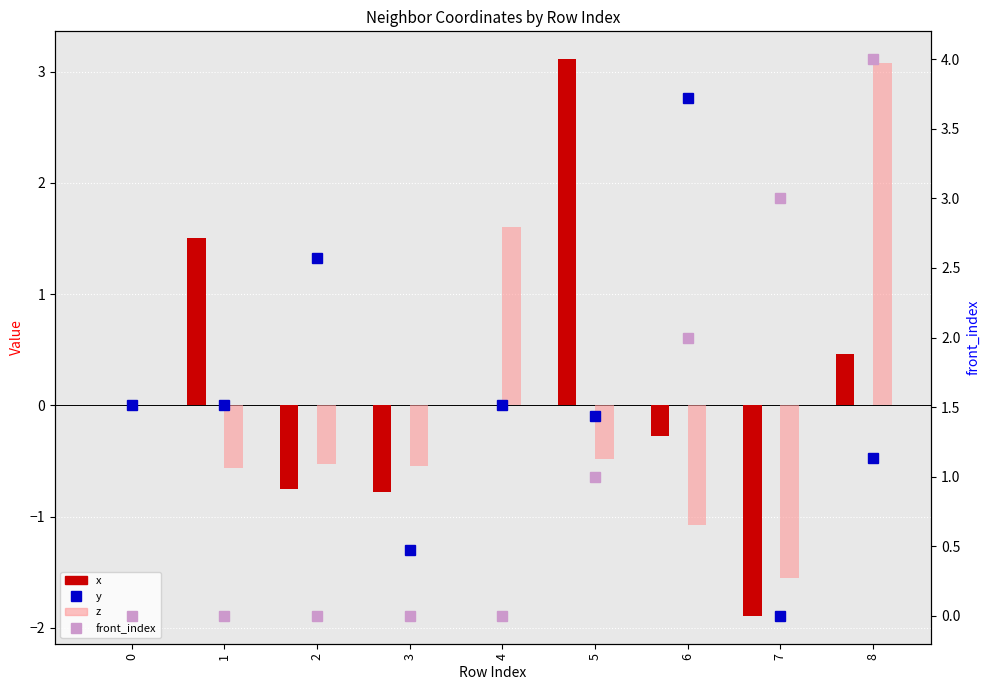

Count the front_index (right axis) values in the range 0 to 2.

7